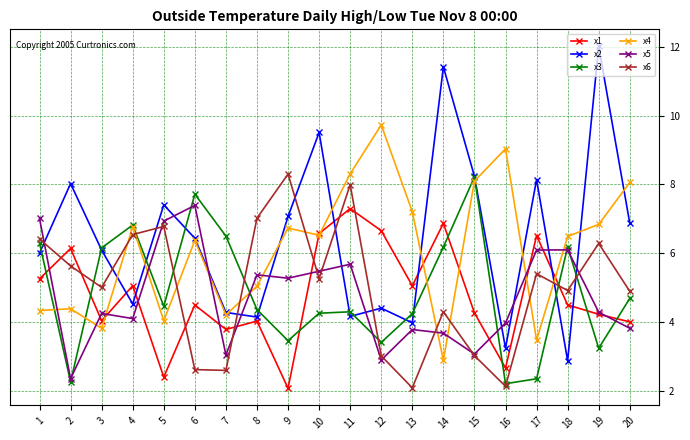

Where does the x5 series first go above 4?

1